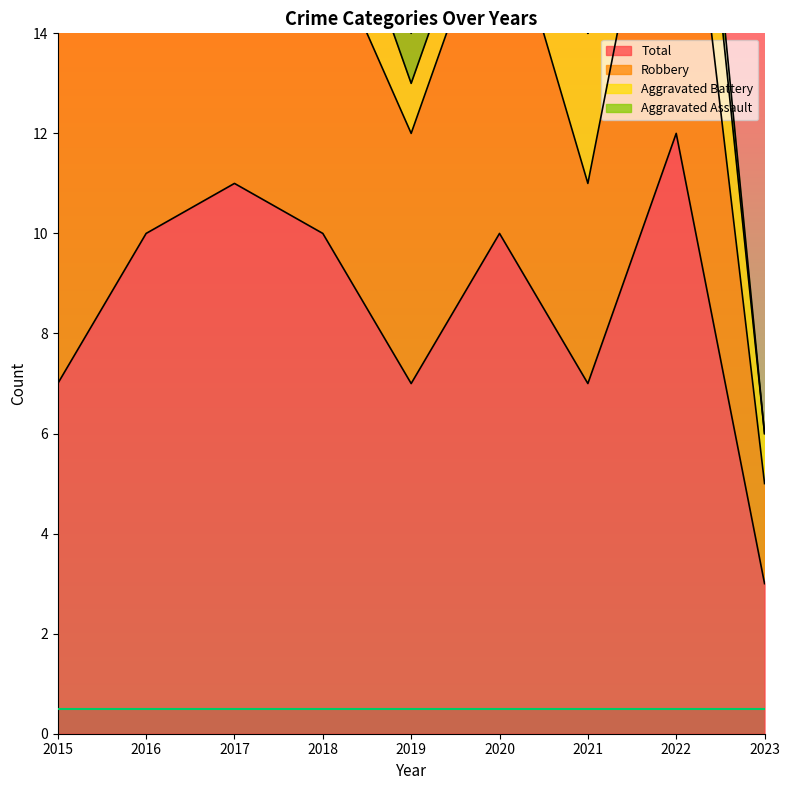

Which category has the highest value in the Aggravated Assault series?

2017